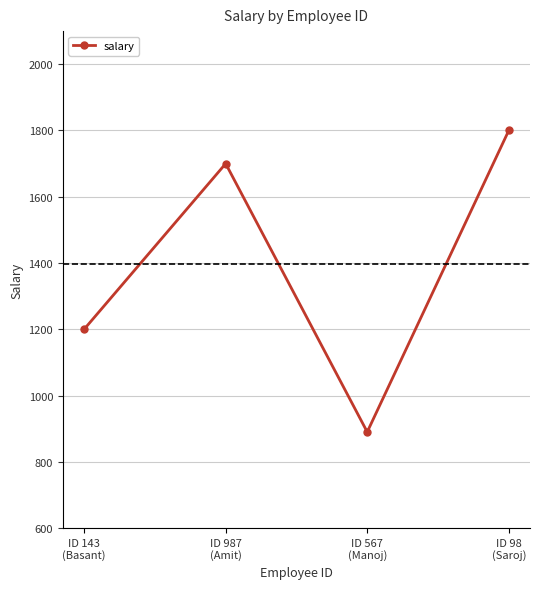

How many points are lower than both their immediate neighbors (excluding endpoints)?

1